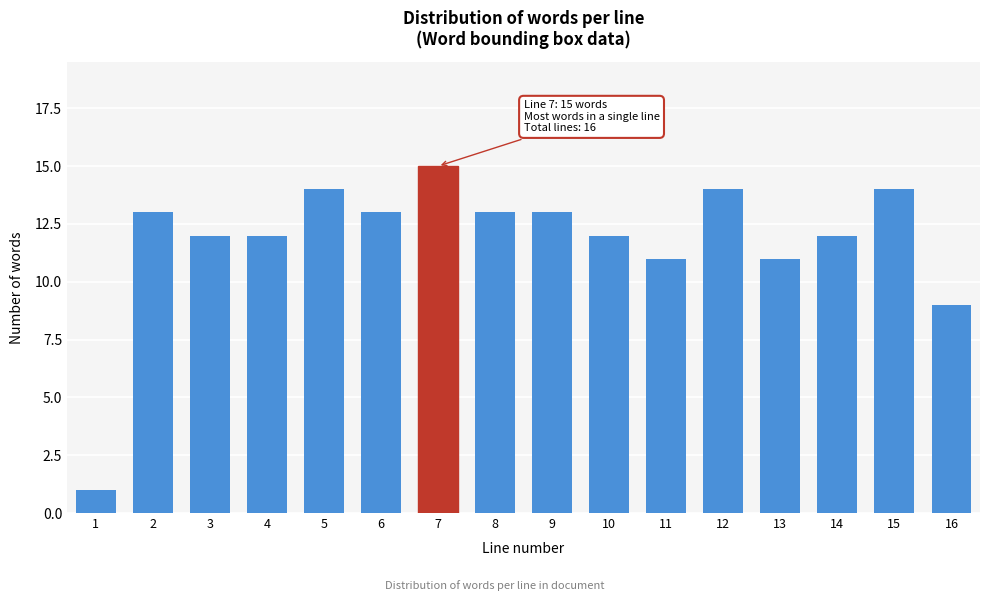

Reading left to right, list all the values displayed in this chart.

1	13	12	12	14	13	15	13	13	12	11	14	11	12	14	9